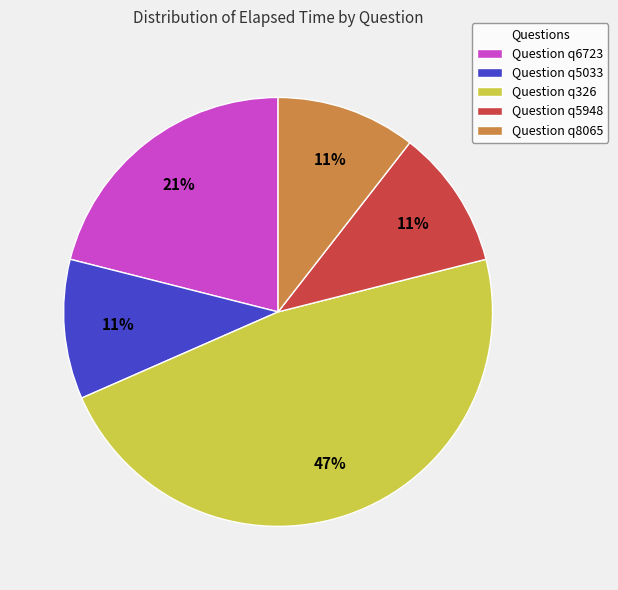

Is it true that Question q6723 is 16% of the pie?

False